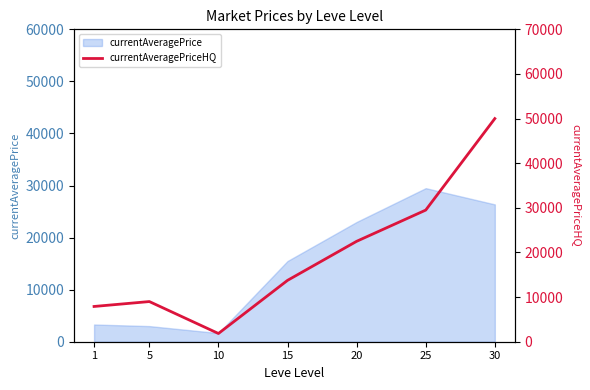

List the labels in order of value, largest first.

30, 25, 20, 15, 5, 1, 10